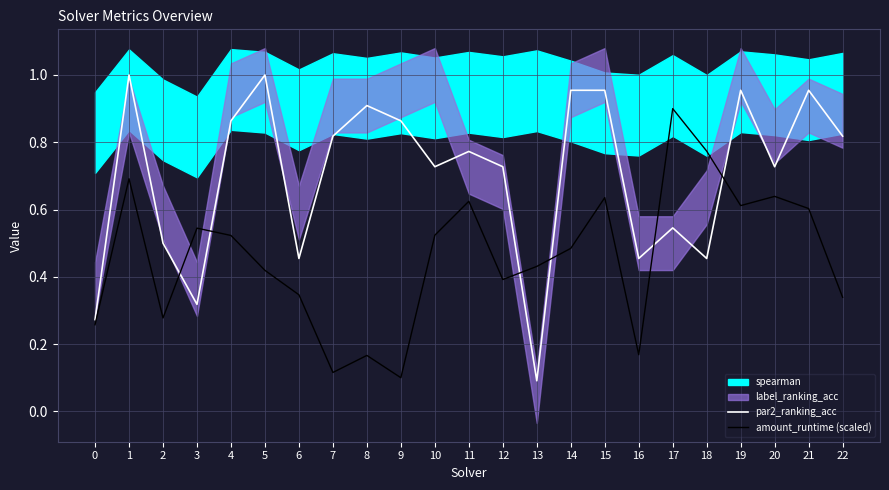

Does the chart display data point markers on the line(s)?

No